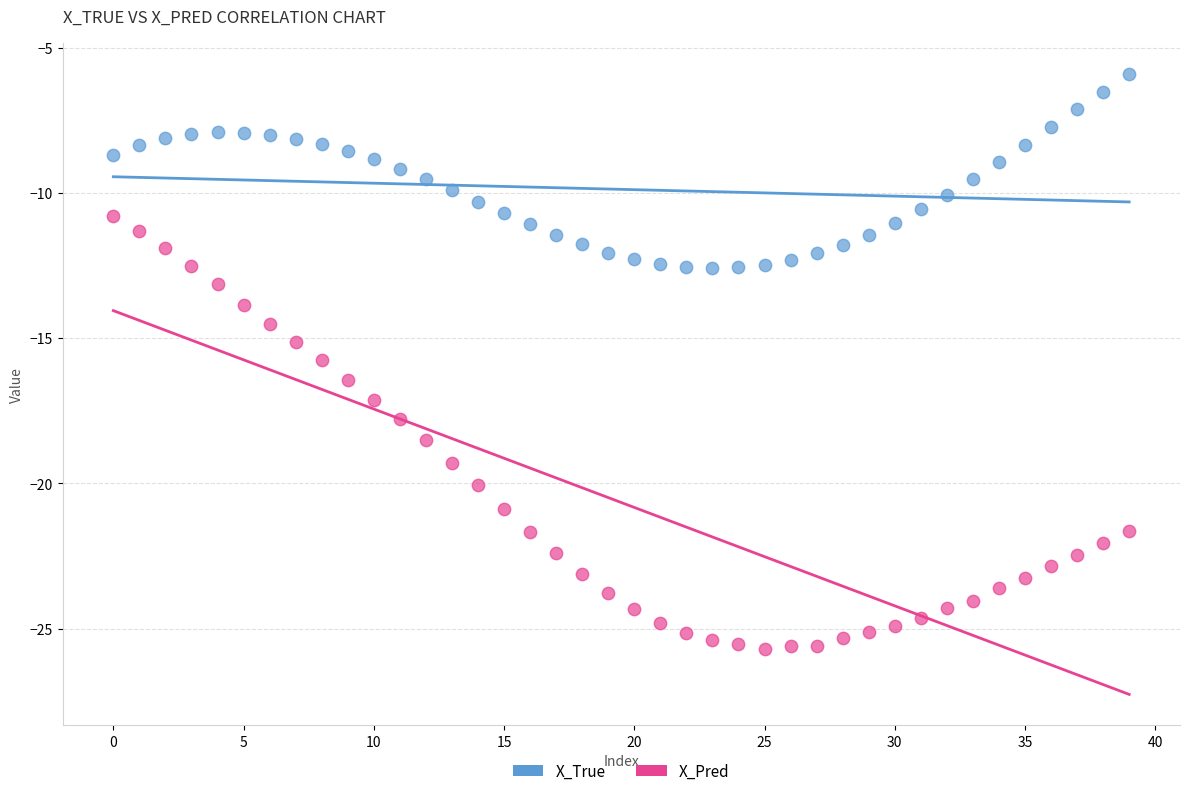

Which series reaches the maximum Y coordinate?

X_True